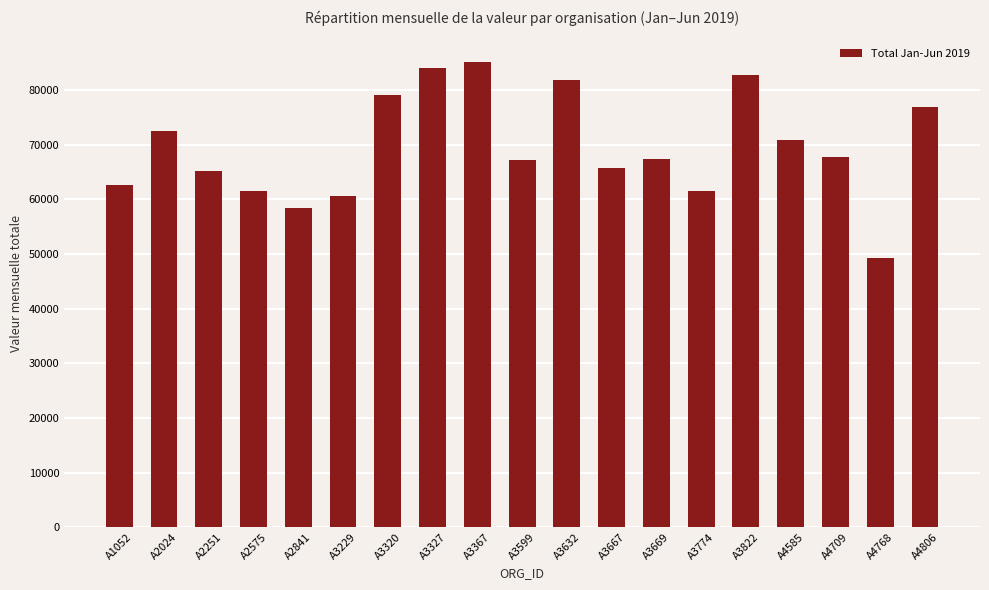

How many data points does each series have?

19